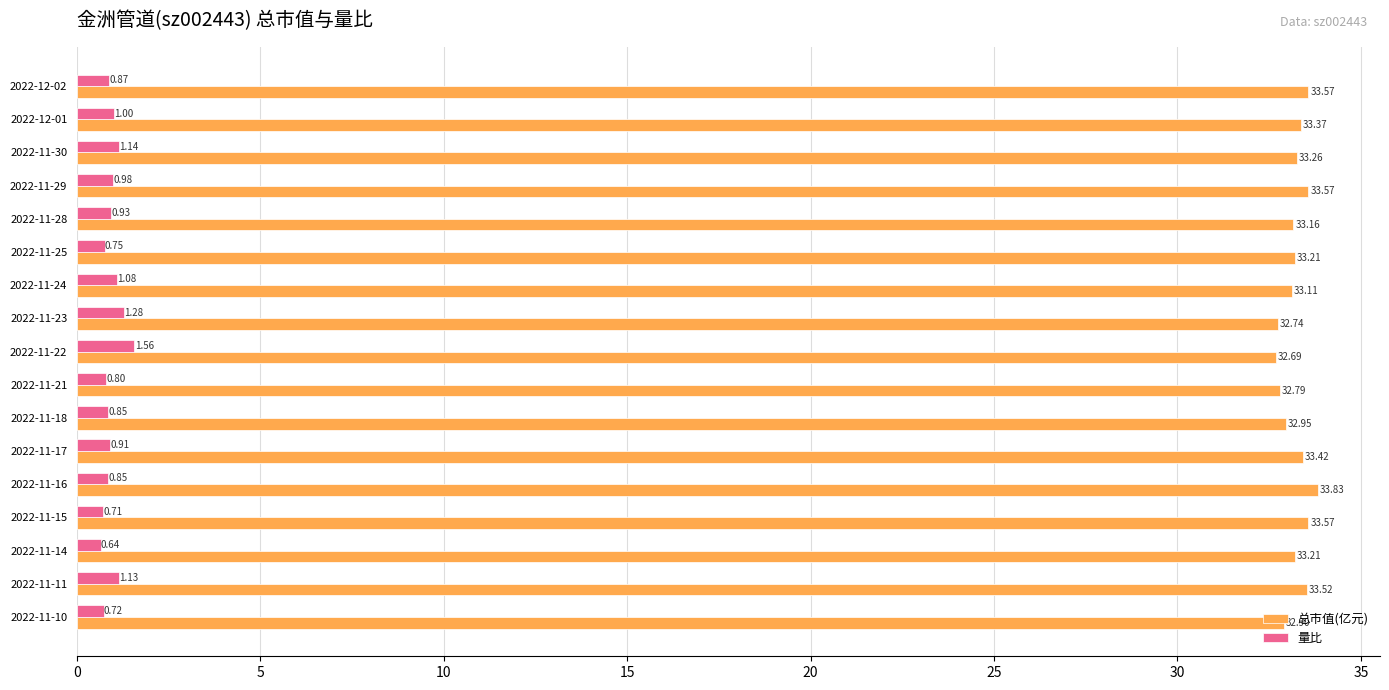

At how many categories does at least one series exceed 5?

17